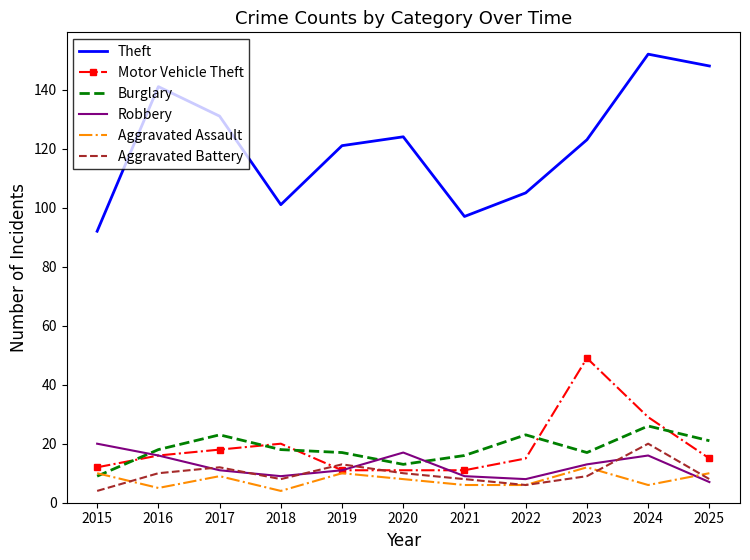

At which category does Aggravated Assault reach its first local peak?

2017